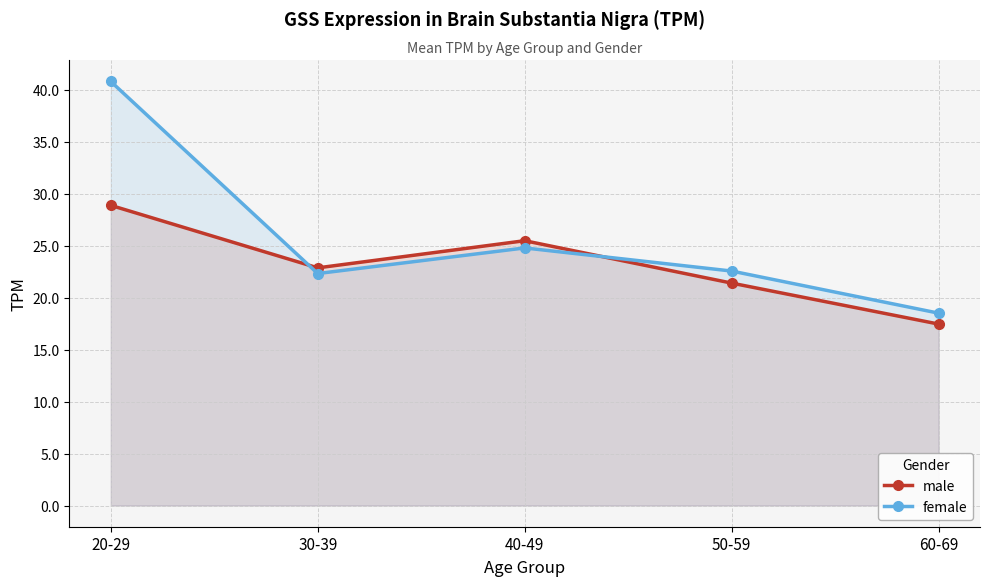

What is the maximum value for male?

28.9